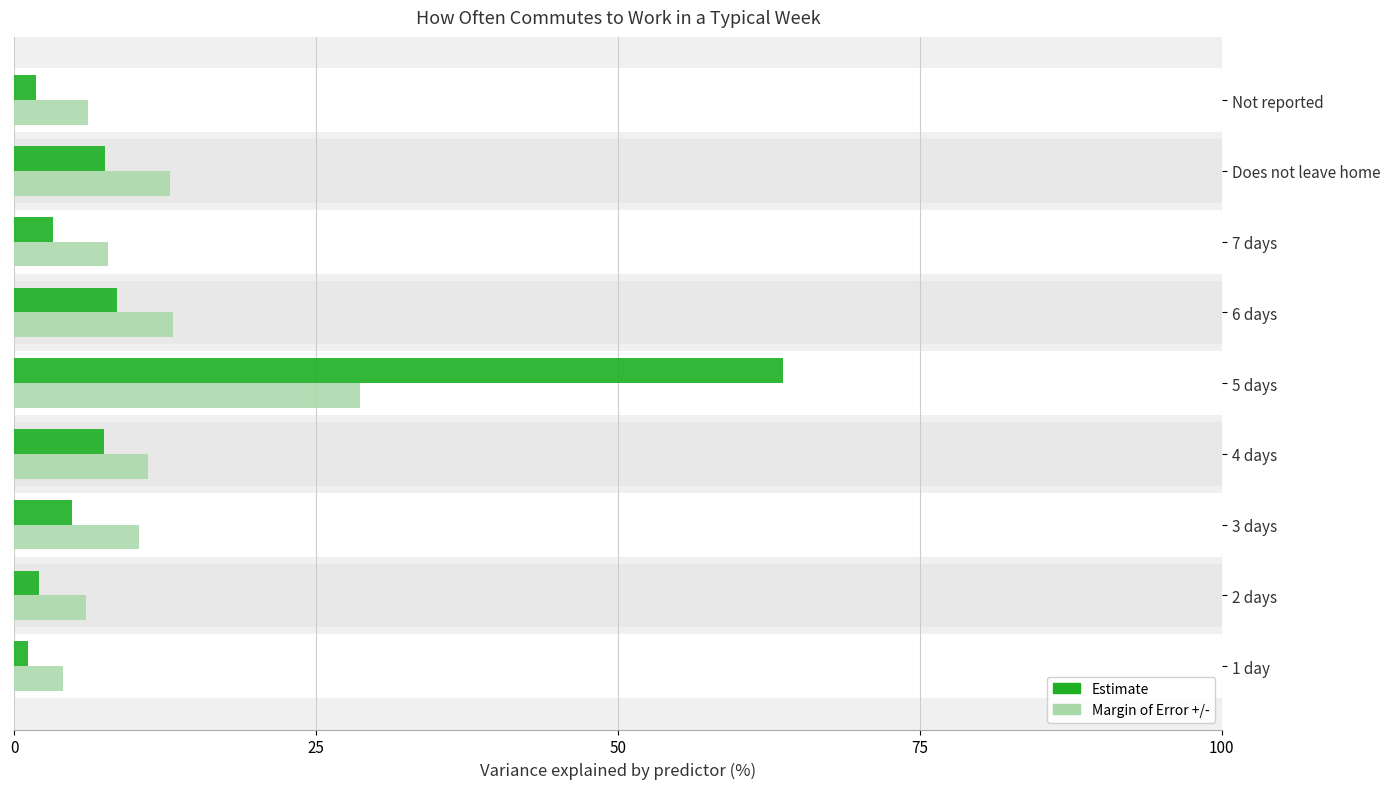

What is the difference between the maximum and minimum values in the Margin of Error +/- series?

24.6